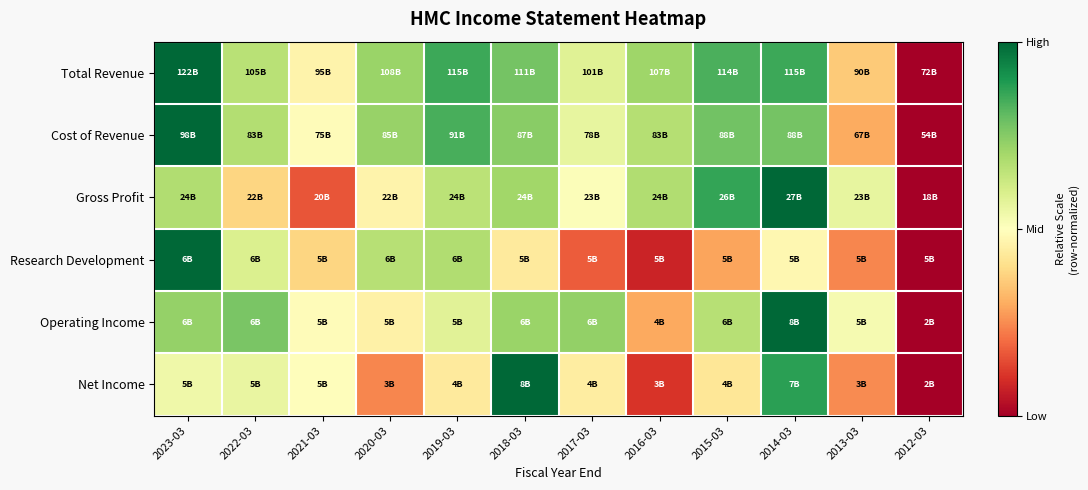

Which has a higher value, 2022-03 or 2023-03?

2023-03